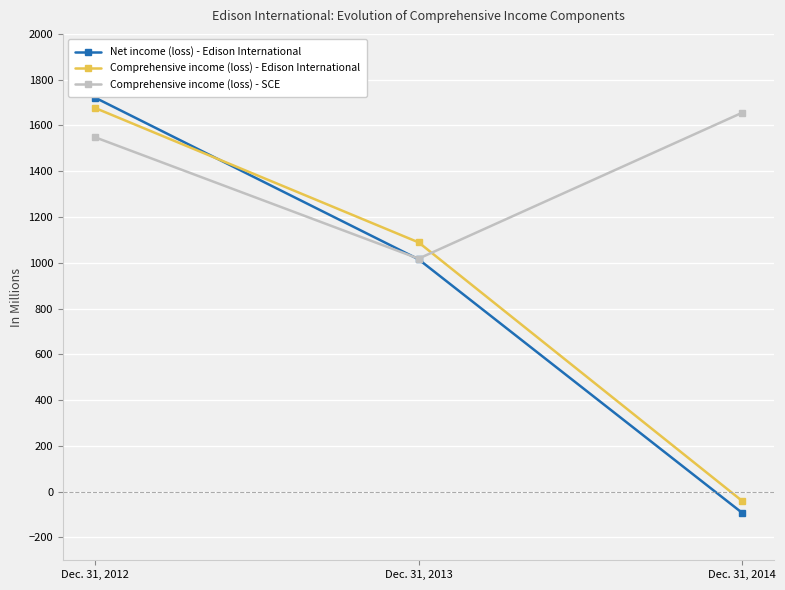

What is the lowest value of the Net income (loss) - Edison International series?

-92